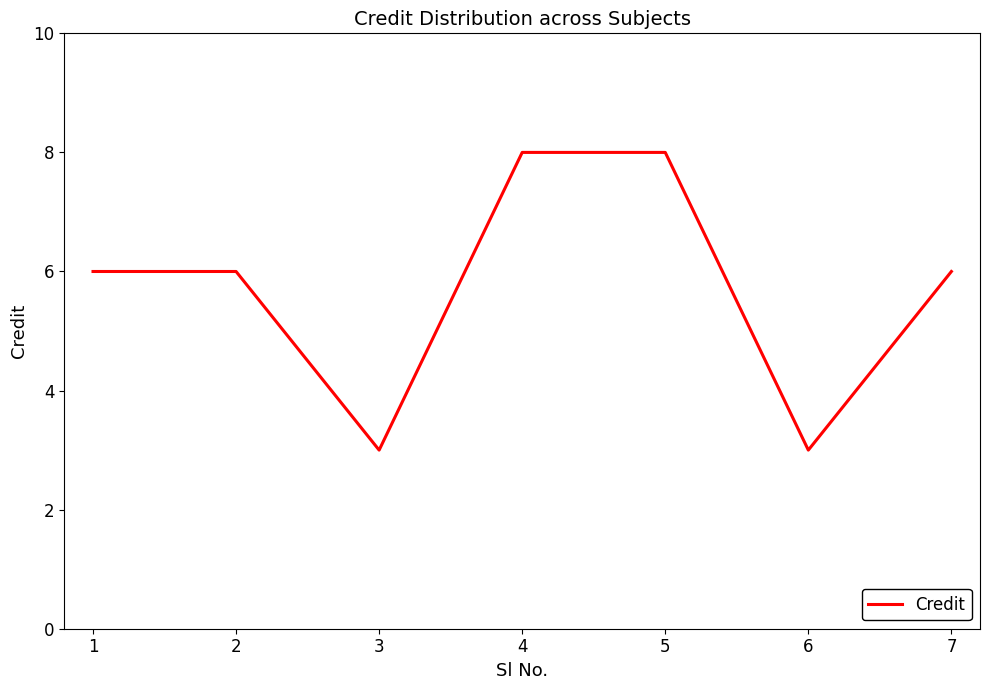

What is the ratio of the value at 5 to the value at 6?

2.7